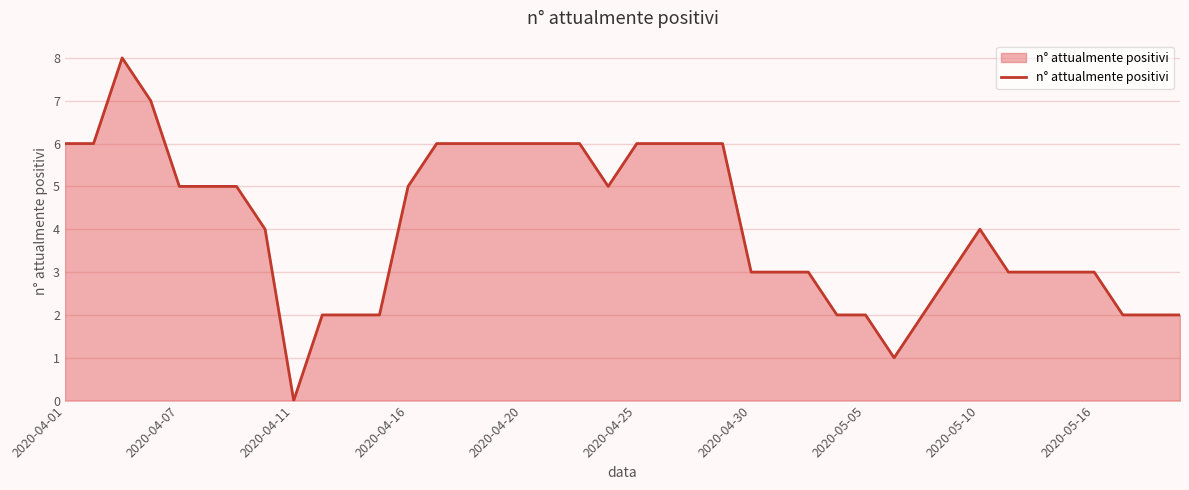

What is the maximum value shown in the chart?

8